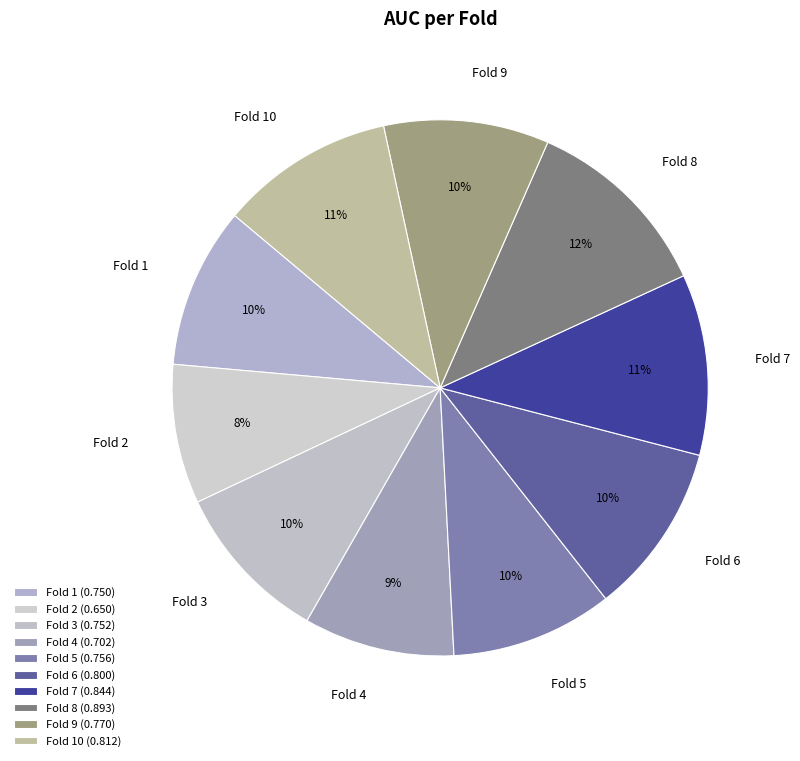

The Fold 9 slice represents 22% of the pie. True or false?

False